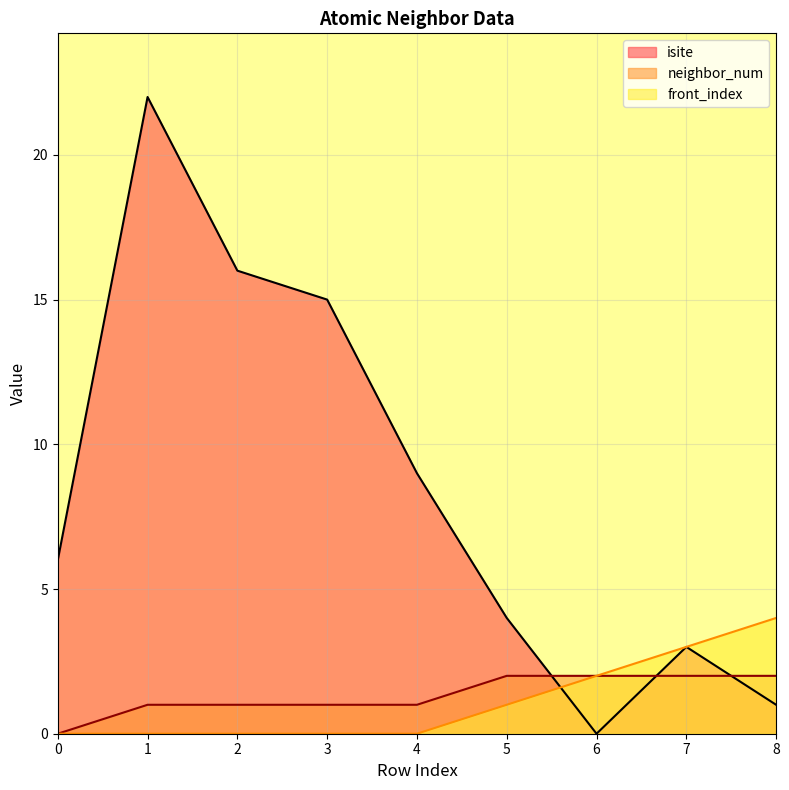

What is the maximum value shown in the chart?

22